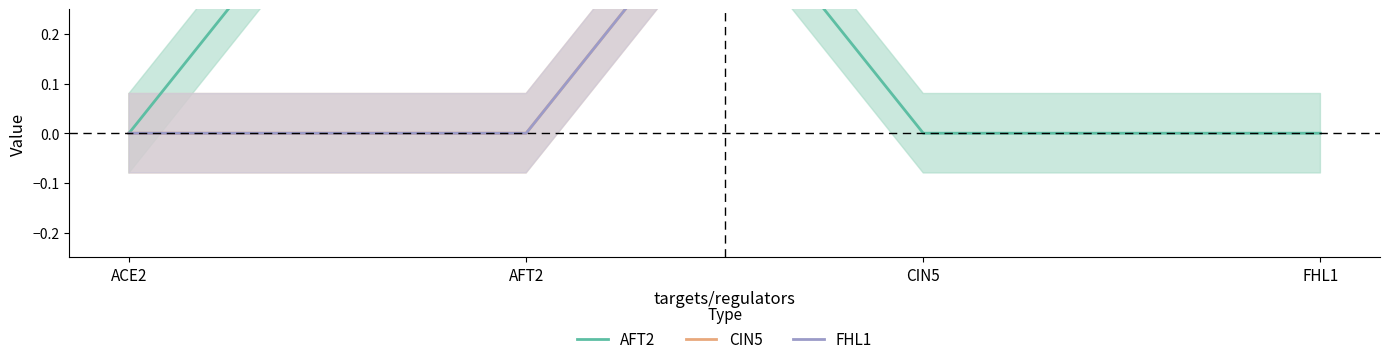

Which series has the widest spread of values?

AFT2